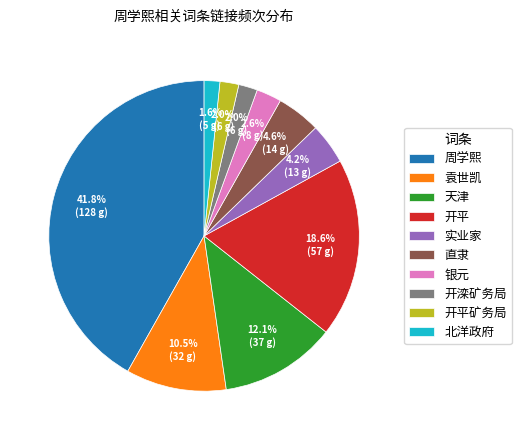

What is the ratio of the value at 开滦矿务局 to the value at 实业家?

0.5